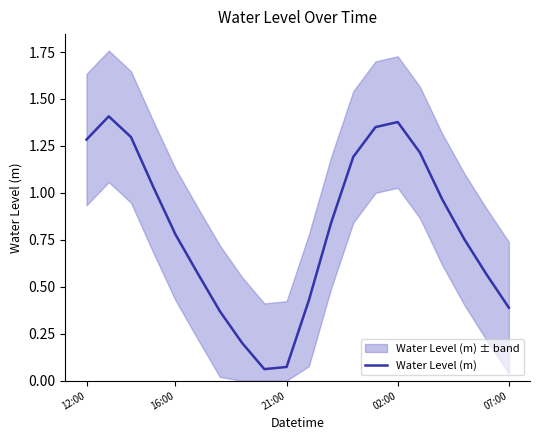

True or false: Water Level (m) has a value of 1.3 at 16:00.

False